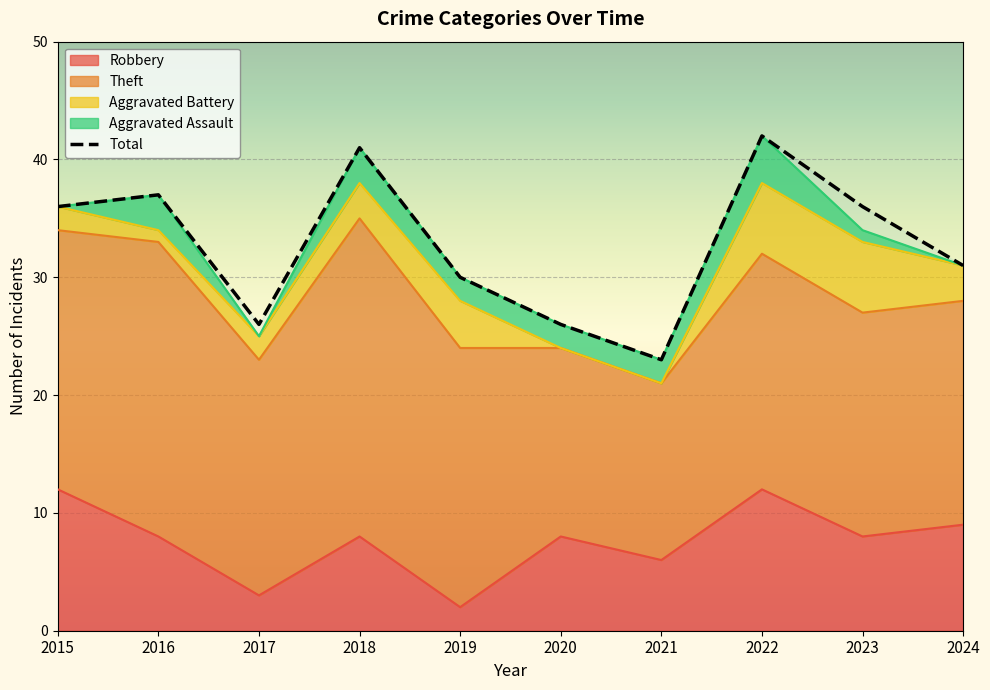

True or false: Total and Aggravated Battery cross at least once.

False